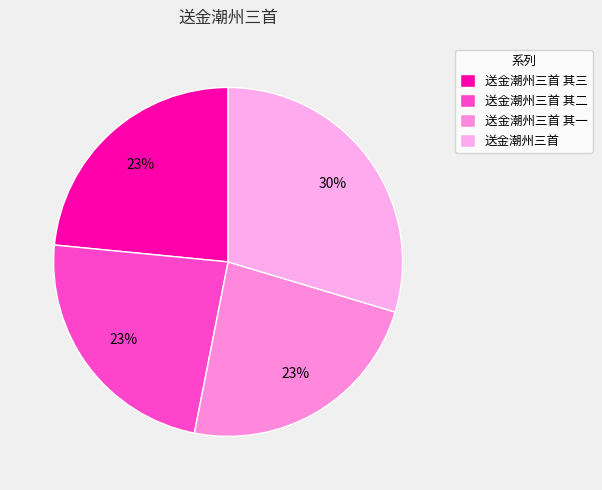

Is there any slice that represents more than half of the pie?

No